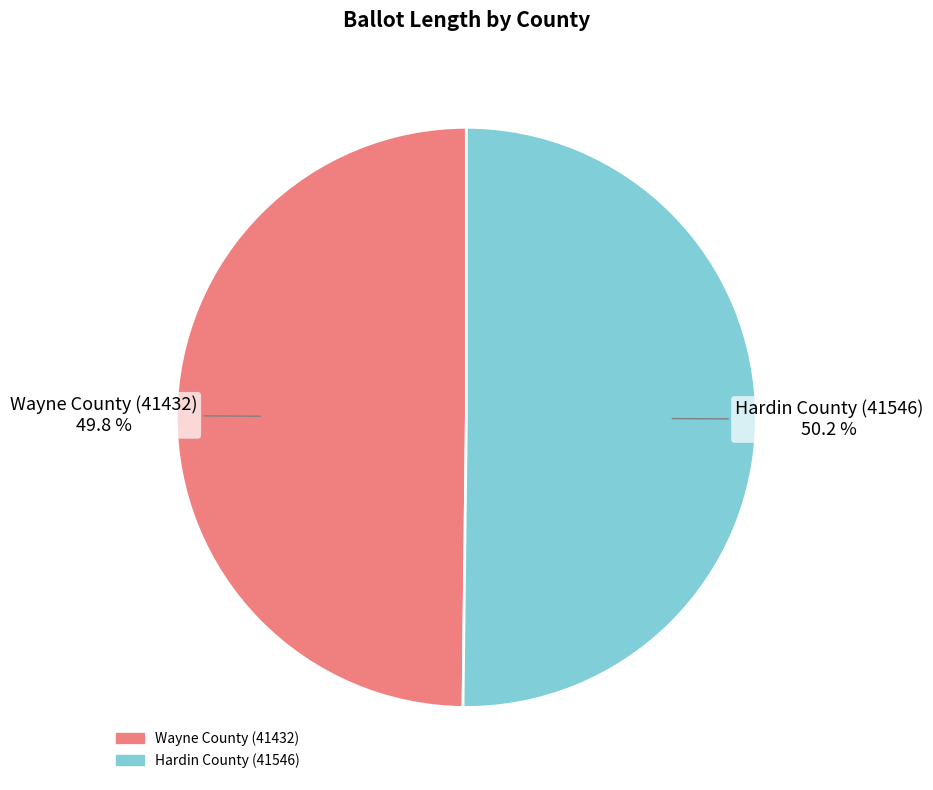

To the nearest percent, what portion does Wayne County (41432) represent?

50%